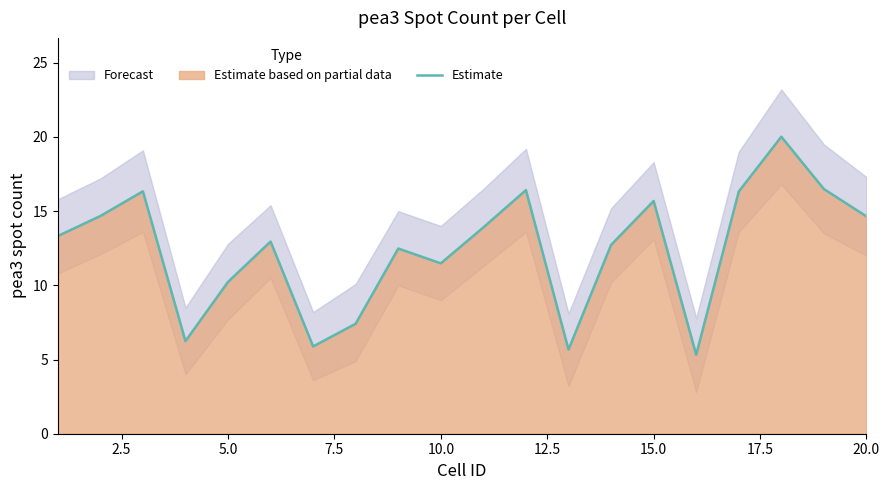

The value at 5.0 is 24.5. True or false?

False